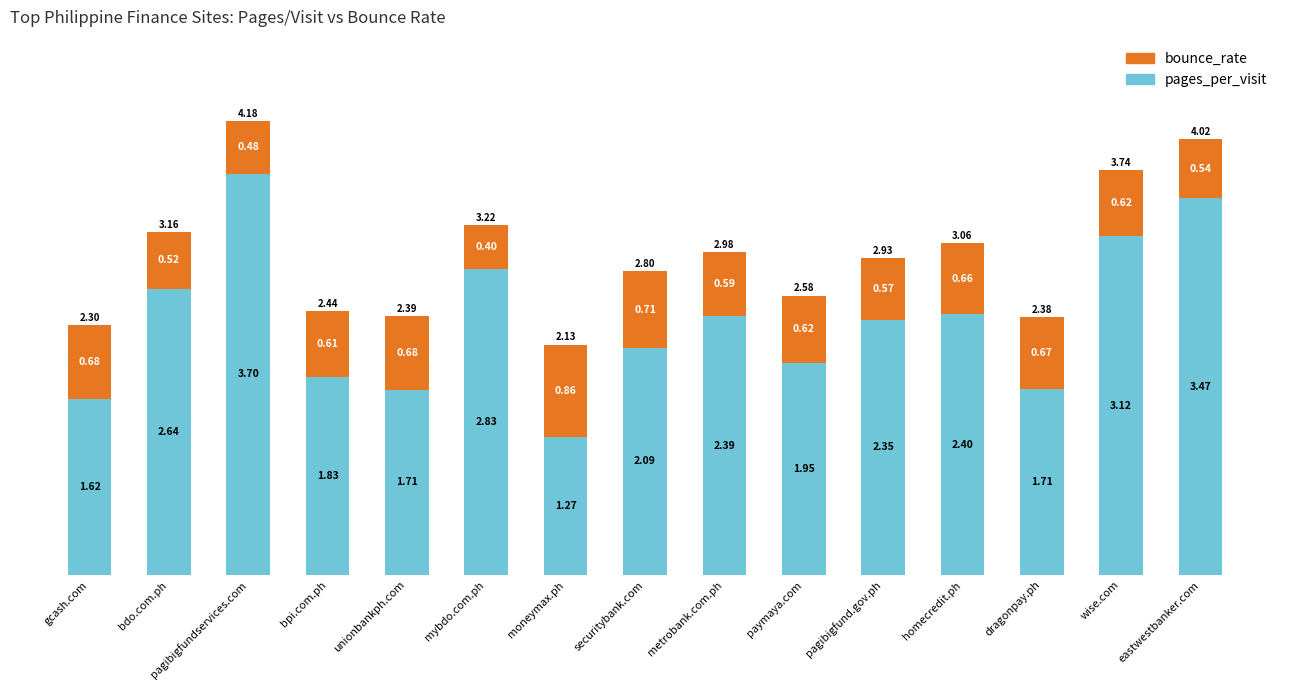

Where is pages_per_visit nearest to the value 2?

paymaya.com